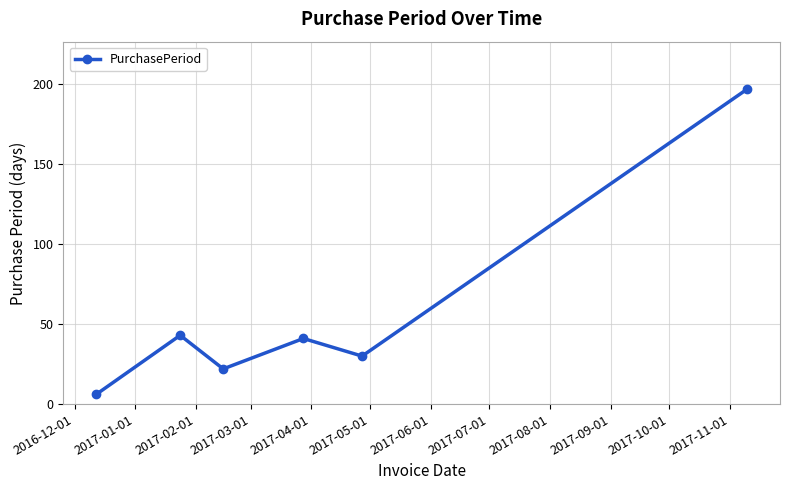

What is the value of the 2nd point from the left?

43